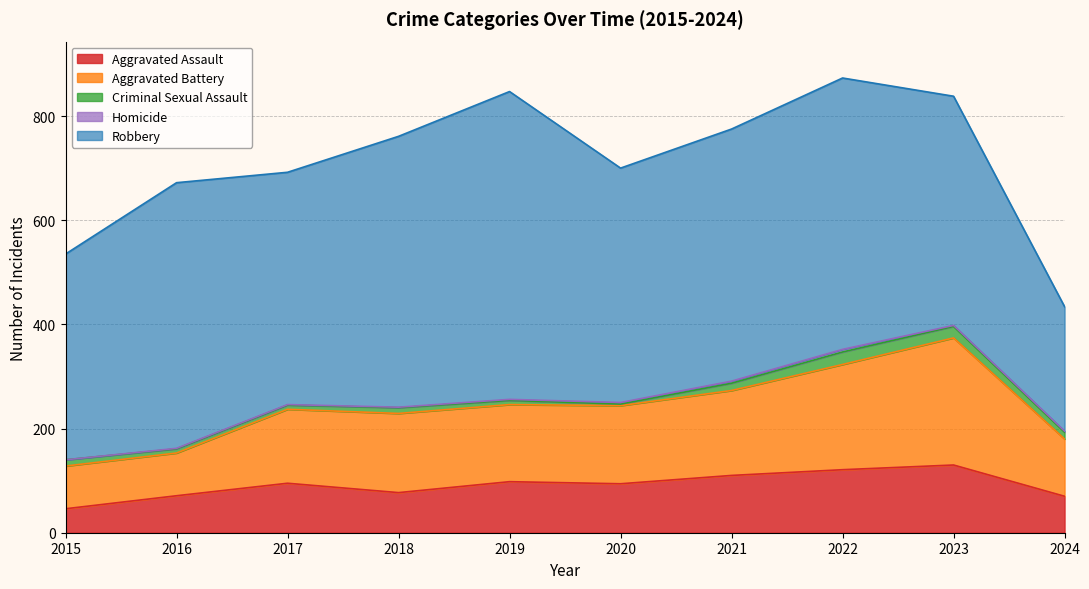

Rank the categories by Robbery value from highest to lowest.

2019, 2022, 2018, 2016, 2021, 2020, 2017, 2023, 2015, 2024